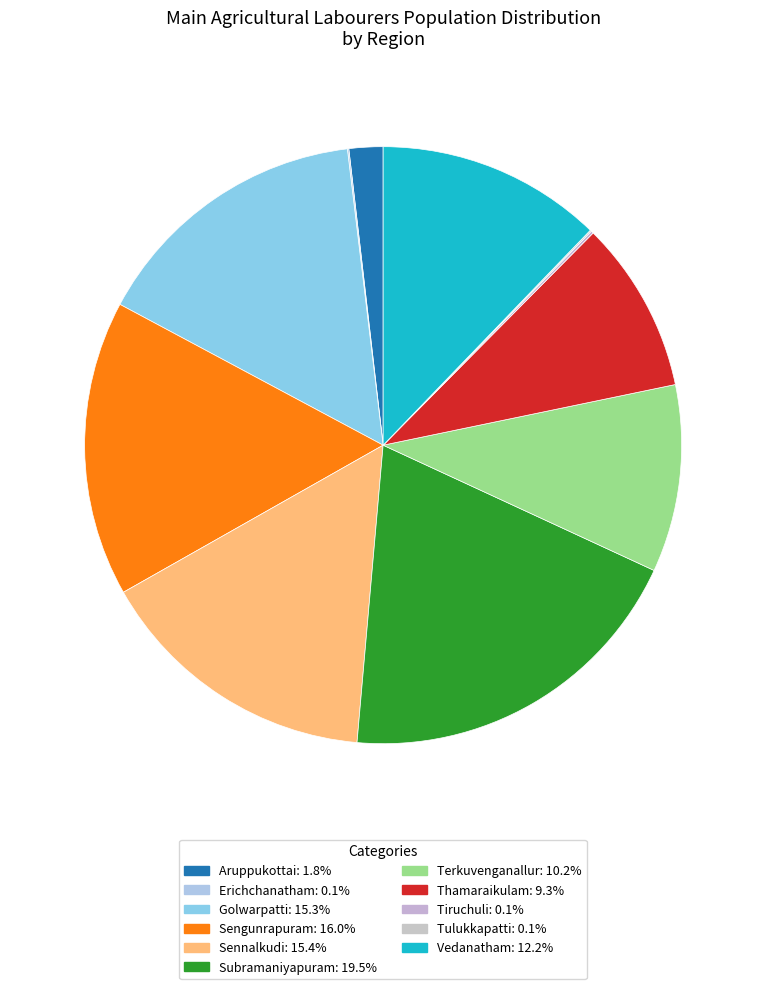

Is the sum of Erichchanatham and Vedanatham greater than half?

No